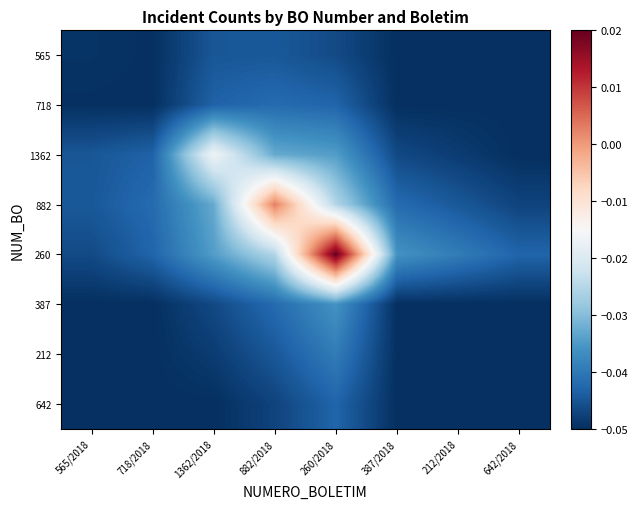

Reading right to left, transcribe all the data shown in this chart.

565: 642/2018=-0.1	212/2018=-0.0	387/2018=-0.0	260/2018=-0.0	882/2018=-0.0	1362/2018=-0.0	718/2018=-0.0	565/2018=-0.0
718: 642/2018=-0.0	212/2018=-0.0	387/2018=-0.0	260/2018=-0.0	882/2018=-0.0	1362/2018=-0.0	718/2018=-0.0	565/2018=-0.0
1362: 642/2018=-0.0	212/2018=-0.0	387/2018=-0.0	260/2018=-0.0	882/2018=-0.0	1362/2018=-0.0	718/2018=-0.0	565/2018=-0.0
882: 642/2018=-0.0	212/2018=-0.0	387/2018=-0.0	260/2018=-0.0	882/2018=0.0	1362/2018=-0.0	718/2018=-0.0	565/2018=-0.0
260: 642/2018=-0.0	212/2018=-0.0	387/2018=-0.0	260/2018=0.0	882/2018=-0.0	1362/2018=-0.0	718/2018=-0.0	565/2018=-0.0
387: 642/2018=-0.0	212/2018=-0.0	387/2018=-0.0	260/2018=-0.0	882/2018=-0.0	1362/2018=-0.0	718/2018=-0.0	565/2018=-0.0
212: 642/2018=-0.0	212/2018=-0.0	387/2018=-0.0	260/2018=-0.0	882/2018=-0.0	1362/2018=-0.0	718/2018=-0.0	565/2018=-0.0
642: 642/2018=-0.0	212/2018=-0.0	387/2018=-0.0	260/2018=-0.0	882/2018=-0.0	1362/2018=-0.0	718/2018=-0.0	565/2018=-0.1